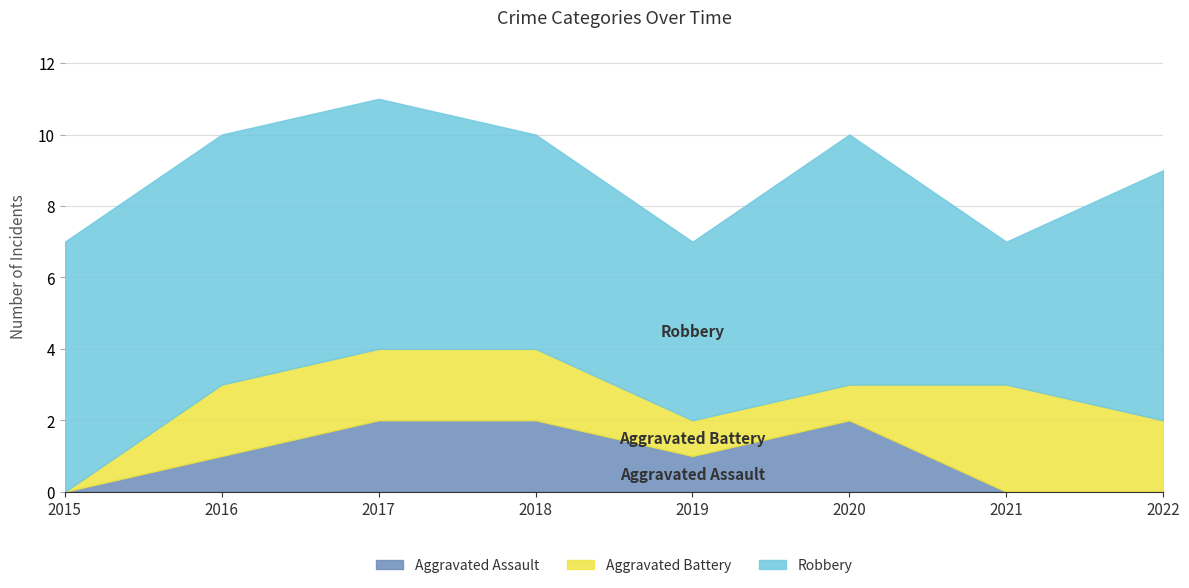

What is the sum of all Aggravated Assault values?

8